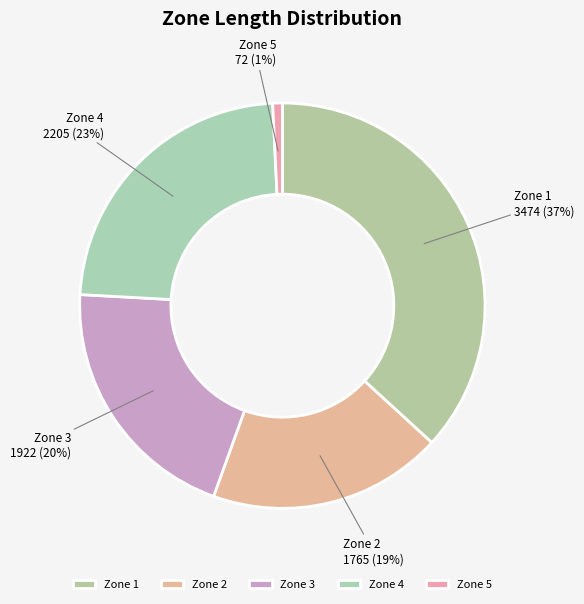

Count the number of slices in the pie.

5